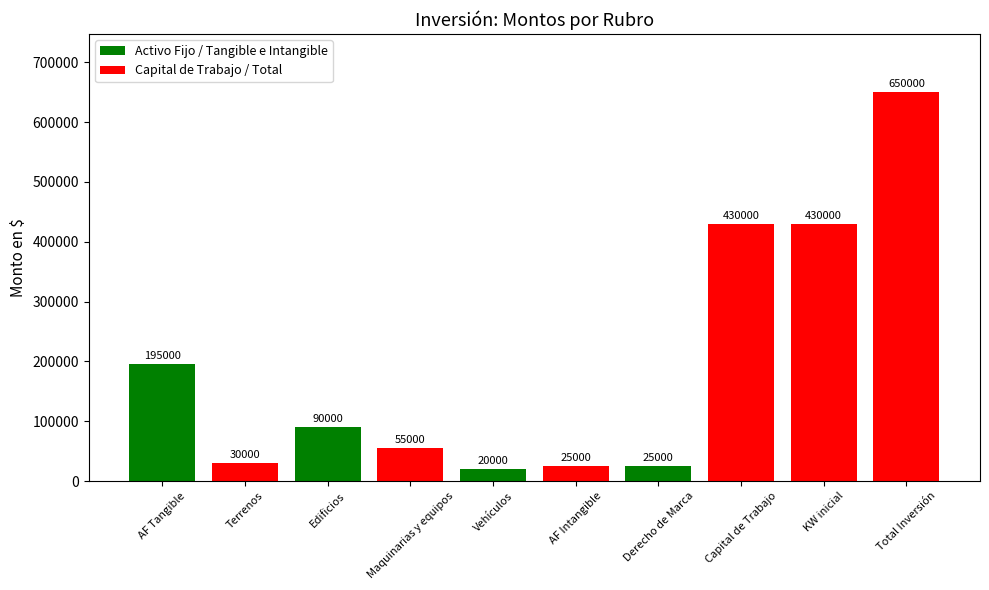

What is the average value?

195000